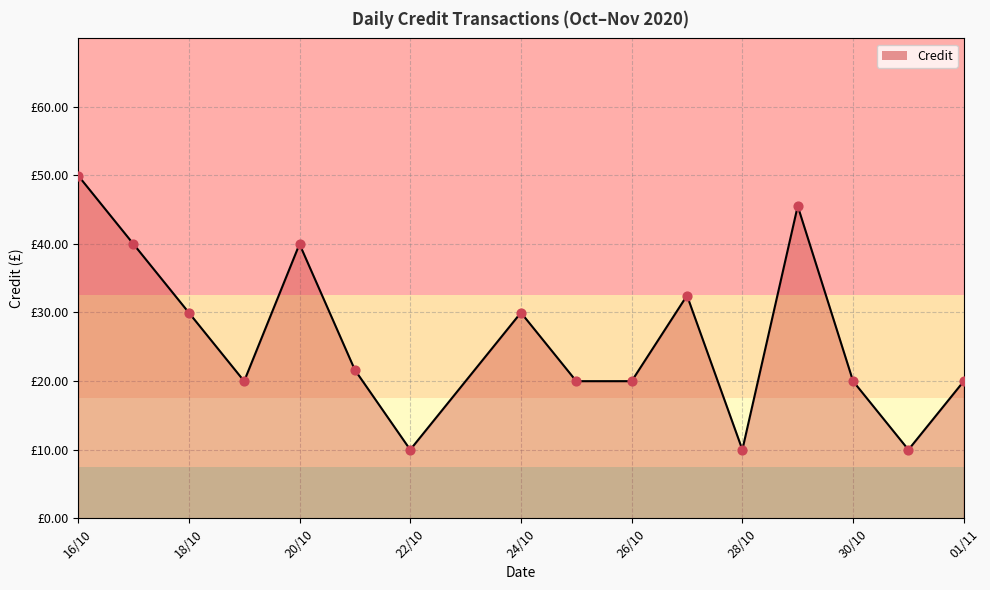

Which has a higher value, 15 or 18/10?

18/10